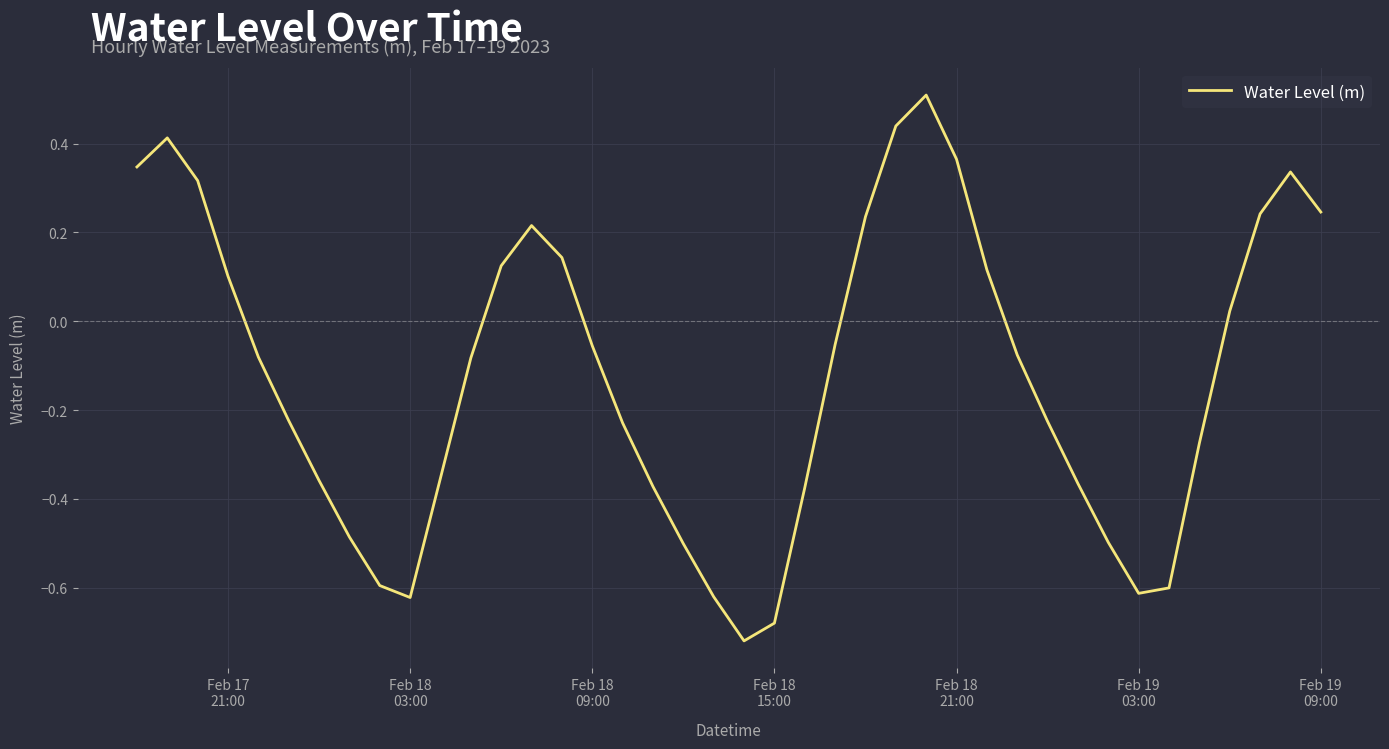

What is the difference between the maximum and minimum values?

1.2